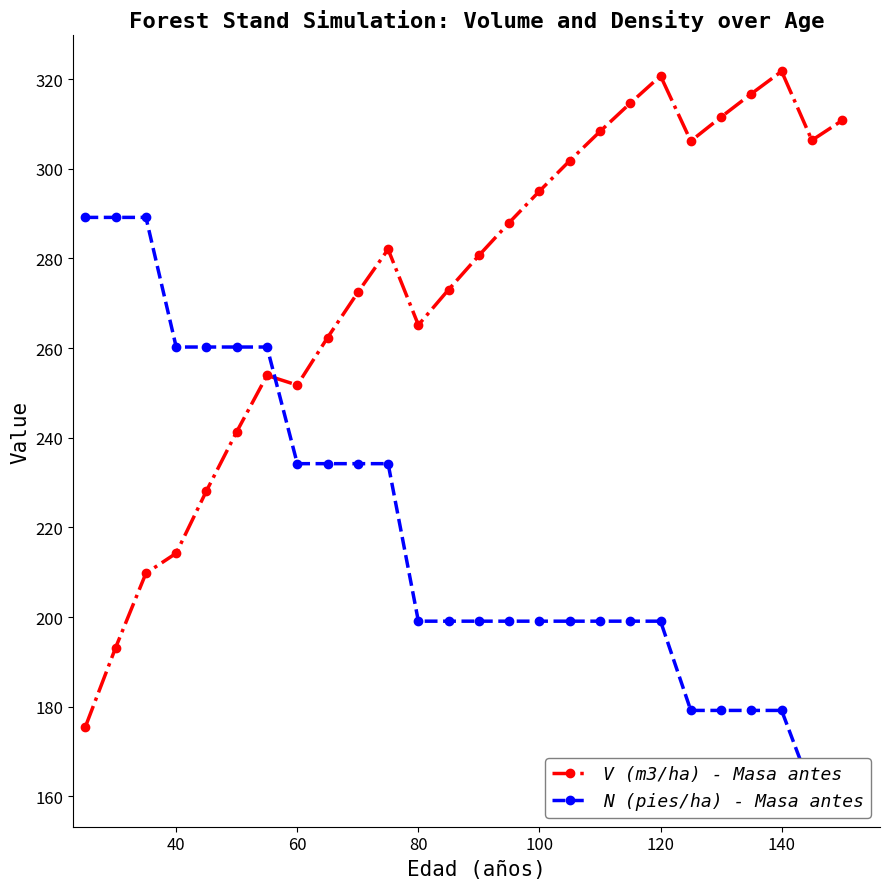

What is the average value of the V (m3/ha) - Masa antes series?

273.3